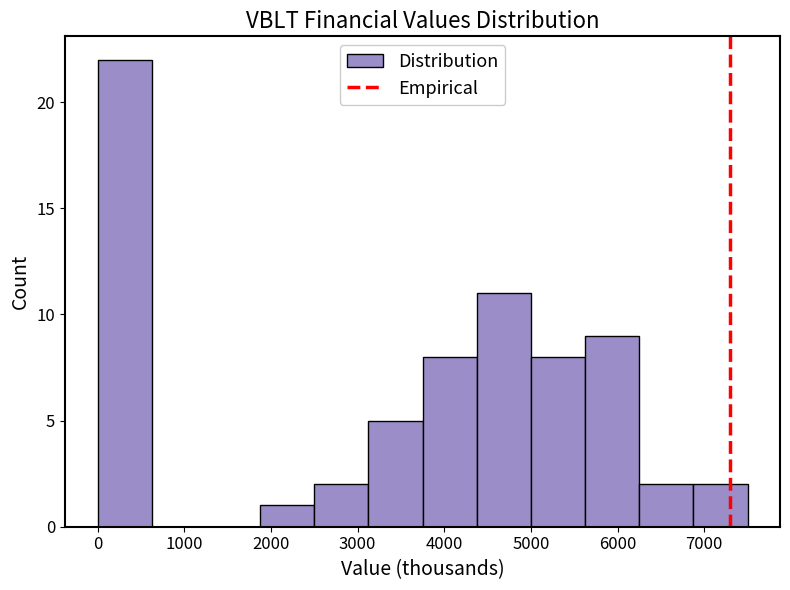

Reading left to right, list every bar in this chart as the range it spans on the x-axis followed by its height. Neither the bar edges nor the heights are printed on the chart, so give them approximately, as read against the axes.

0 to 600: 22
600 to 1300: 0
1300 to 1900: 0
1900 to 2500: 1
2500 to 3100: 2
3100 to 3800: 5
3800 to 4400: 8
4400 to 5000: 11
5000 to 5600: 8
5600 to 6300: 9
6300 to 6900: 2
6900 to 7500: 2